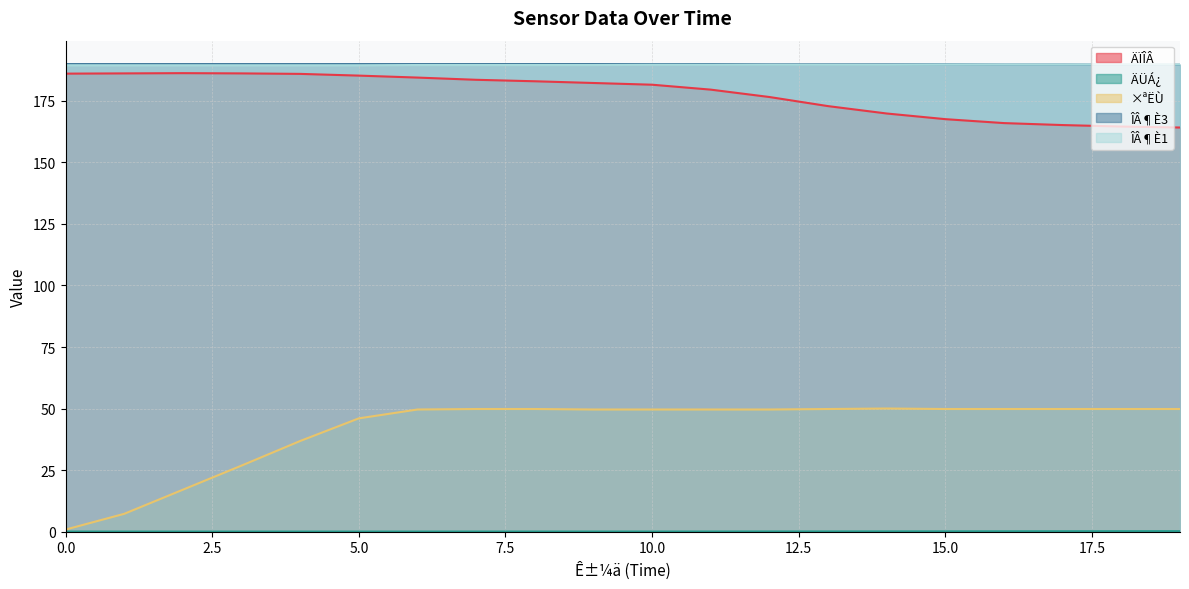

Is the value of ÄÏÎÂ at 12 greater than the value of ÎÂ¶È1 at 7?

No